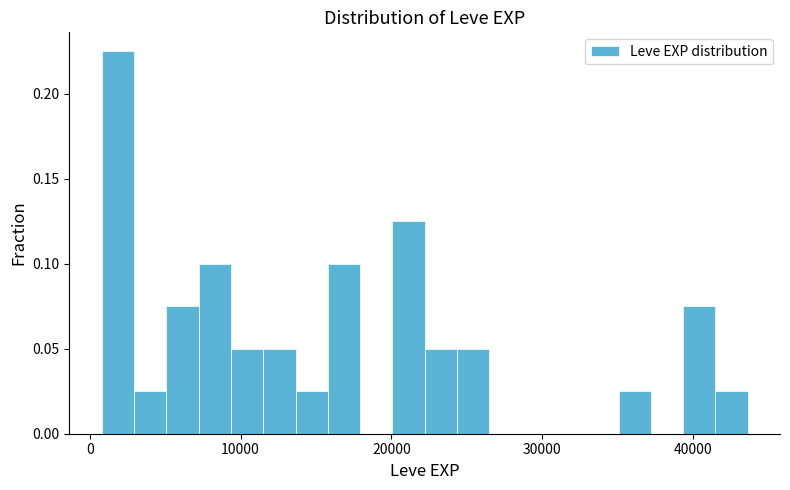

Around what value on the x-axis is the tallest bar? Give the approximate position of its centre, as read against the axis.

2000